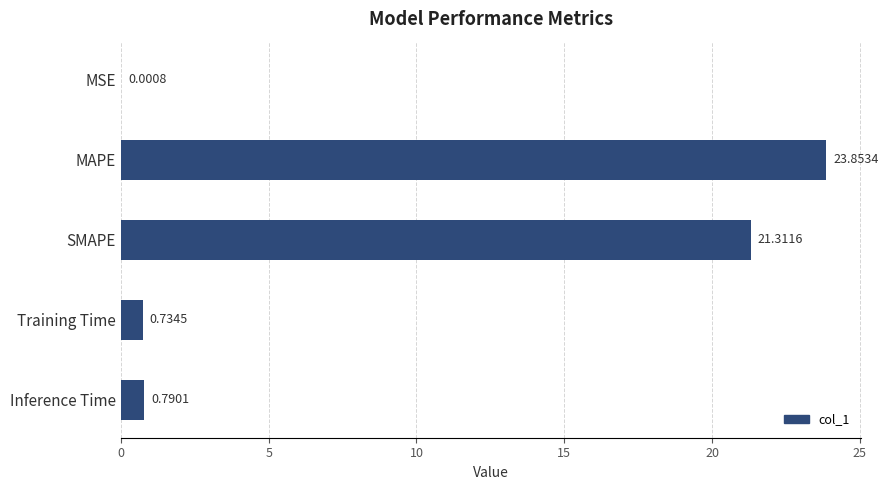

What is the sum of all values?

46.7